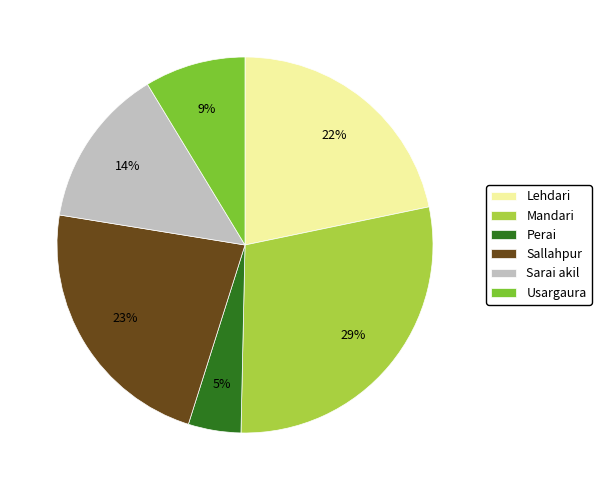

Between Lehdari and Perai, which is larger?

Lehdari